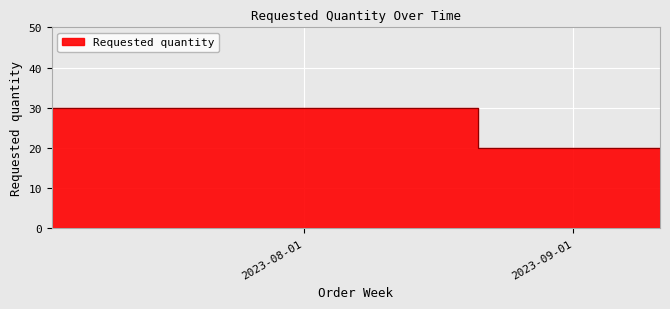

The chart shows a value of 11 at 2023-09-11. True or false?

False